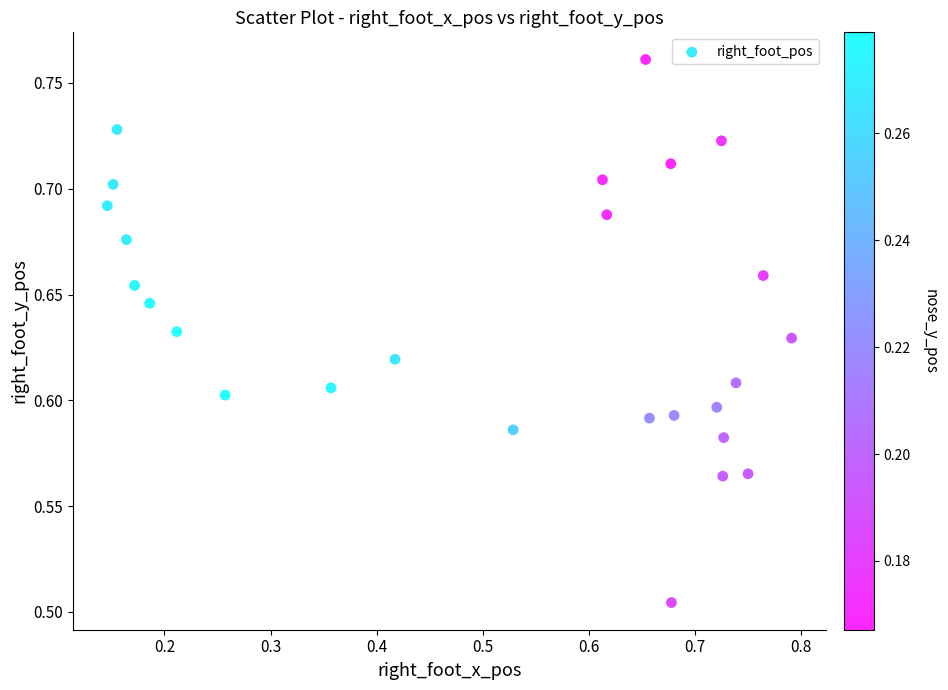

What is the range of Y values (max minus min)?

0.3